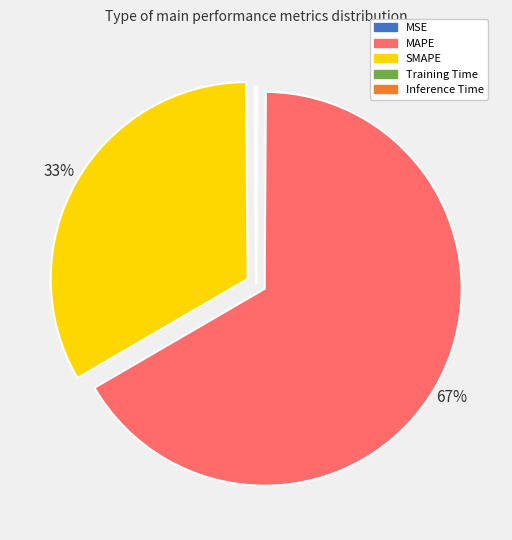

Which category has the biggest portion of the pie?

MAPE